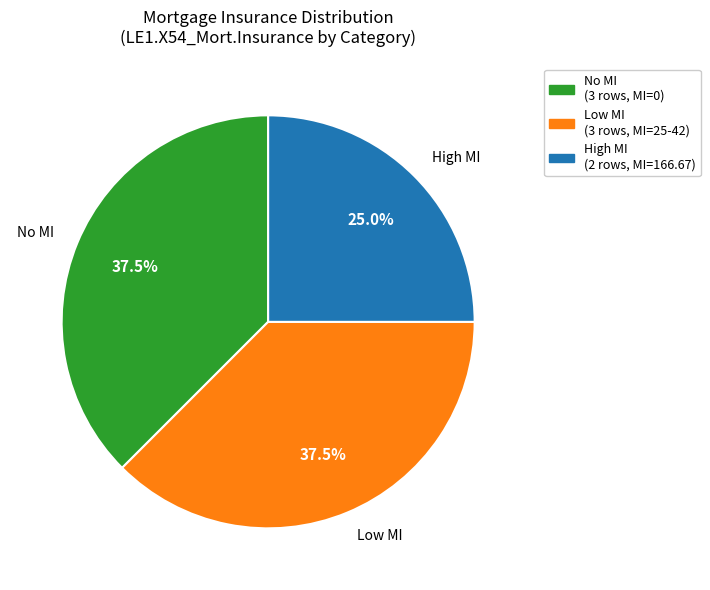

Combined, what portion of the pie is Low MI and No MI?

75.0%